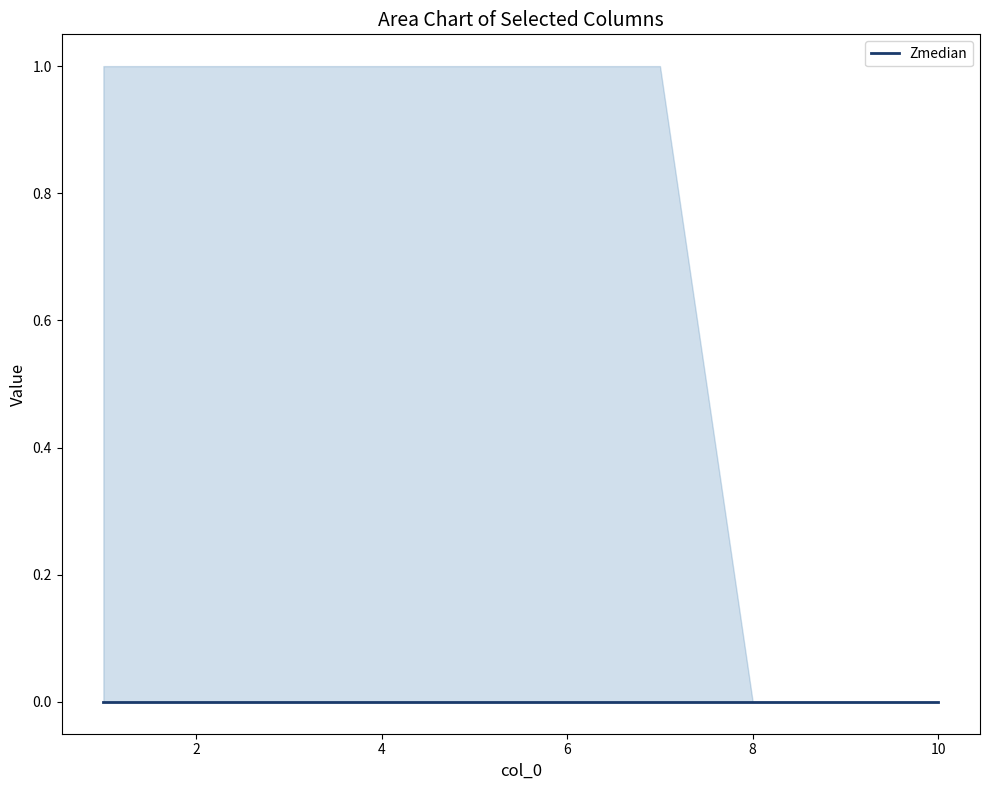

Which category has the highest value across all series?

1